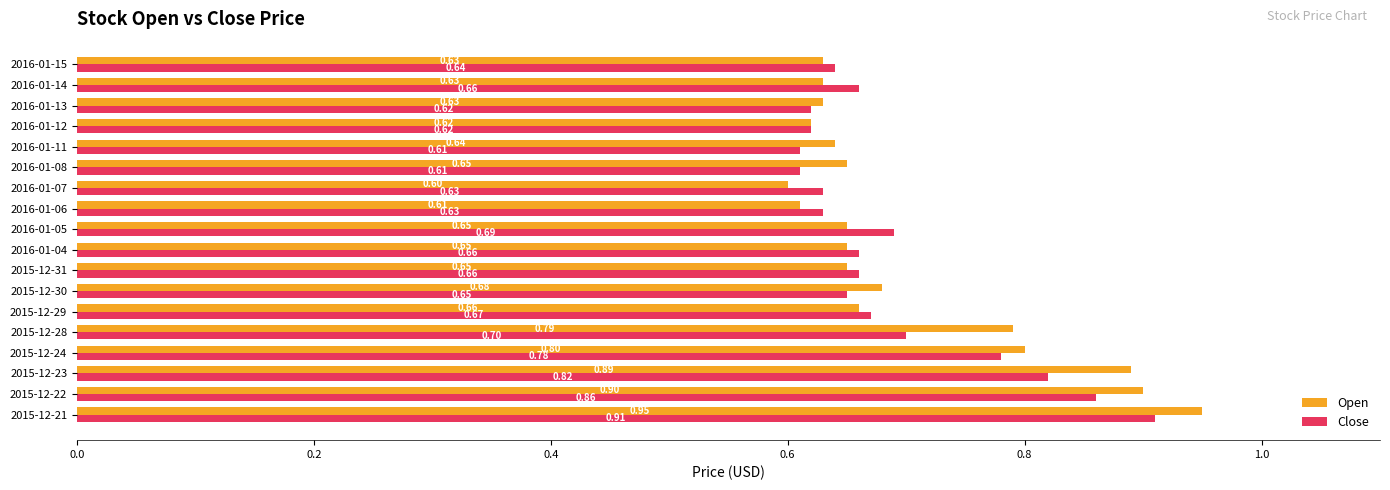

At how many categories does at least one series exceed 0?

18